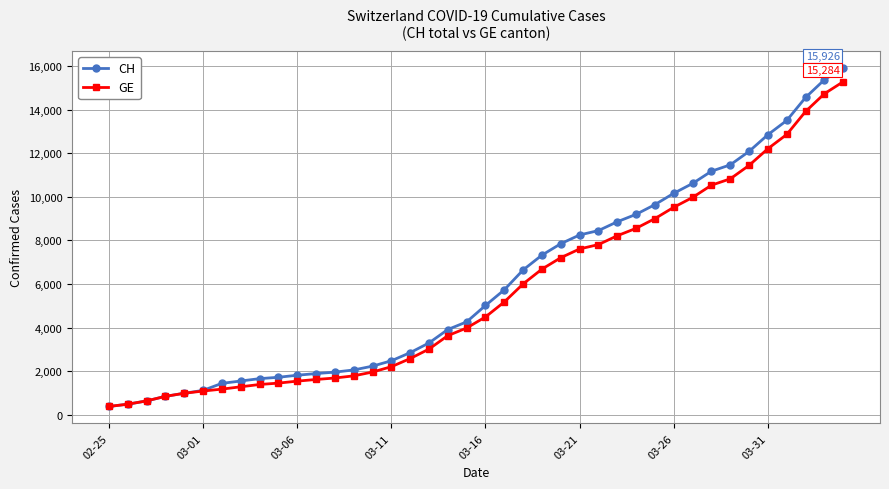

What is the minimum value shown in the chart?

375